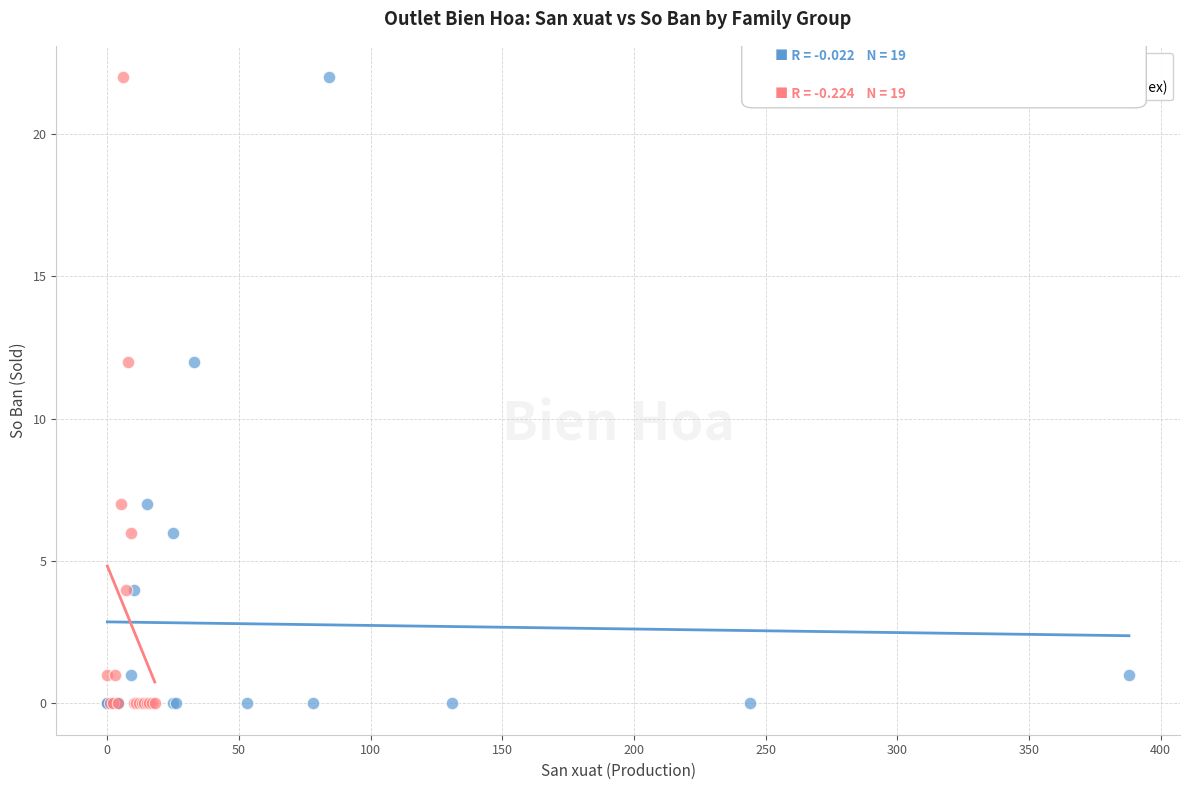

What are all the series names shown in the legend?

Sản xuất vs Số Bán, Số Bán (by family index)